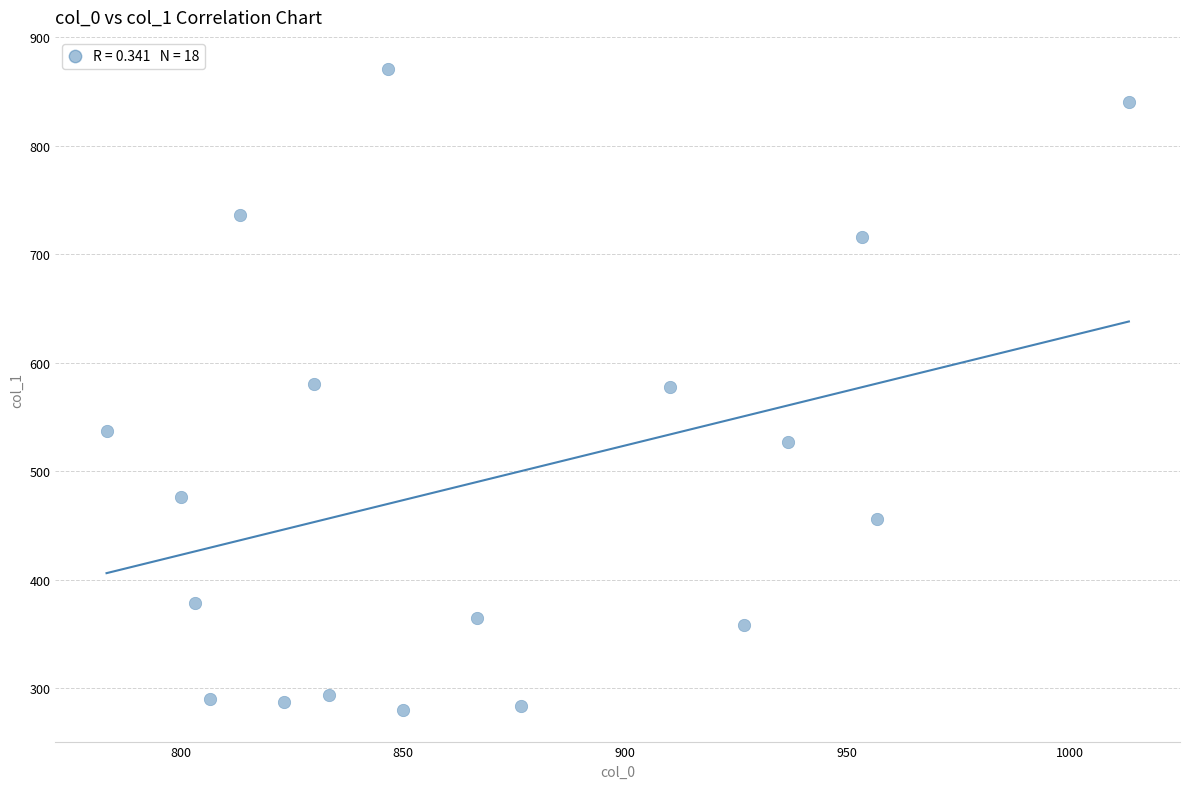

What is the range of X values (max minus min)?

230.0